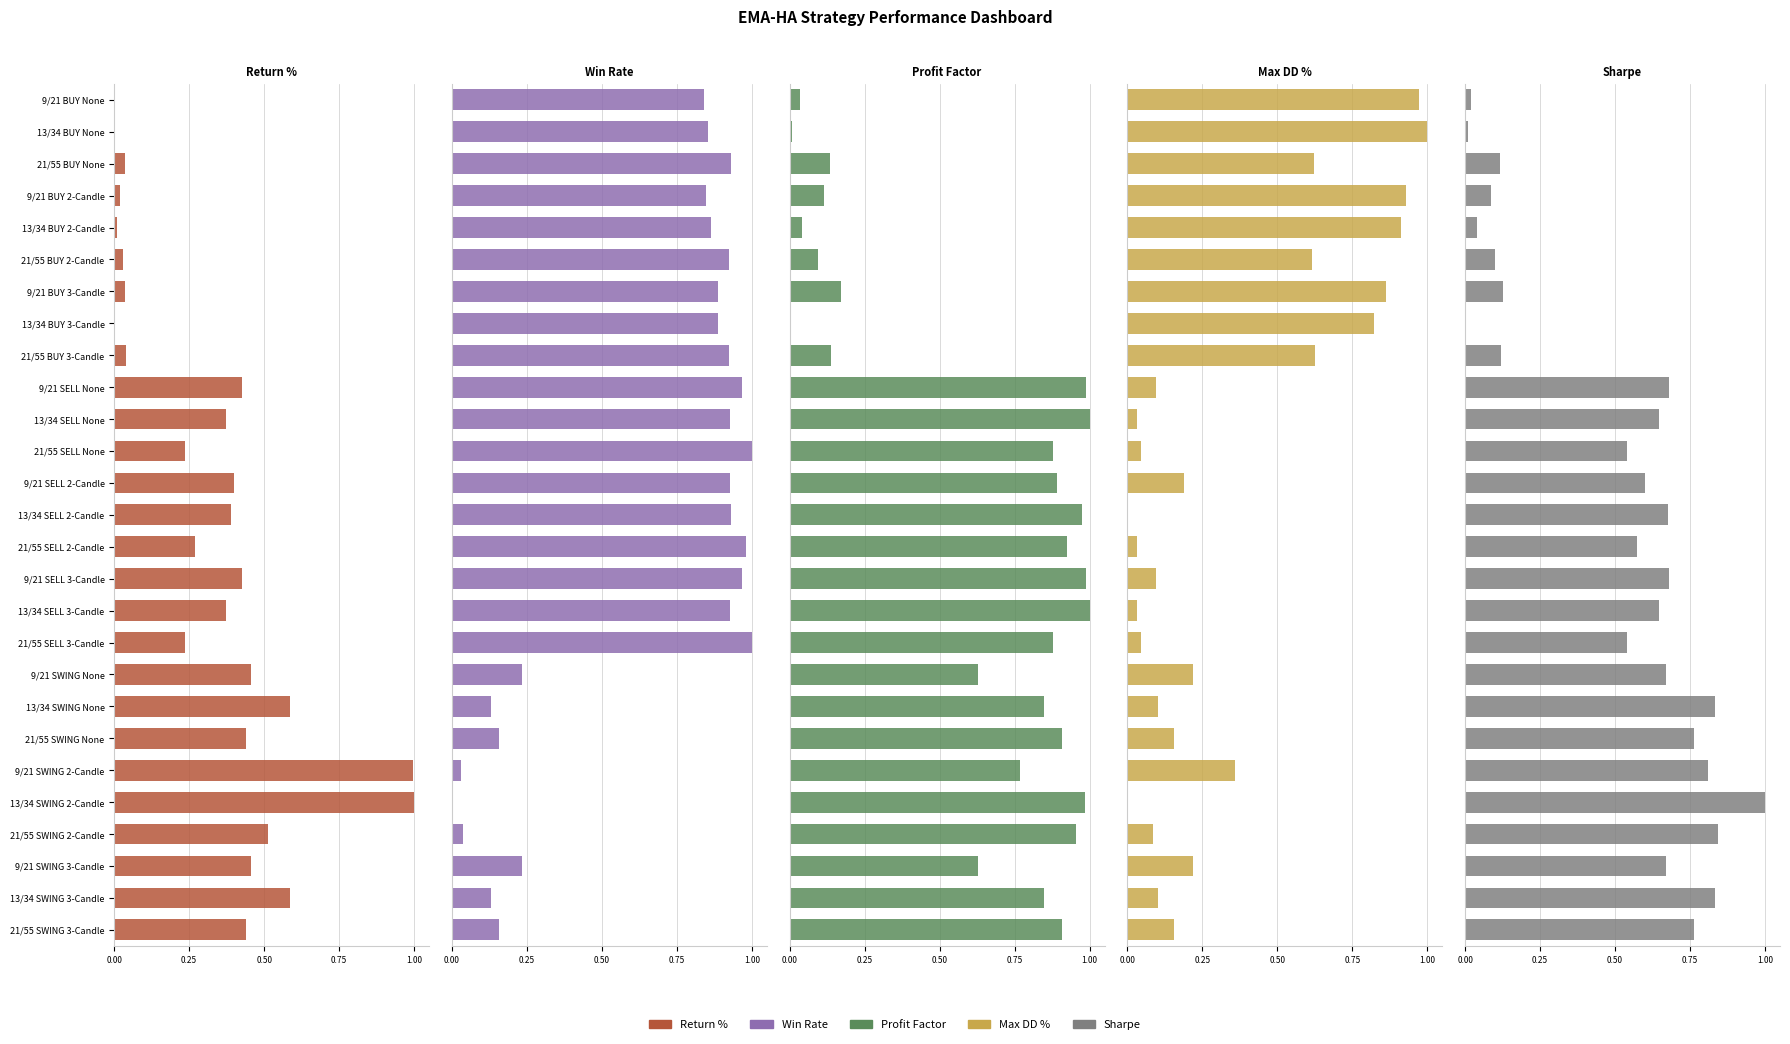

The value of Sharpe at 21/55 BUY None is 0.2. True or false?

False